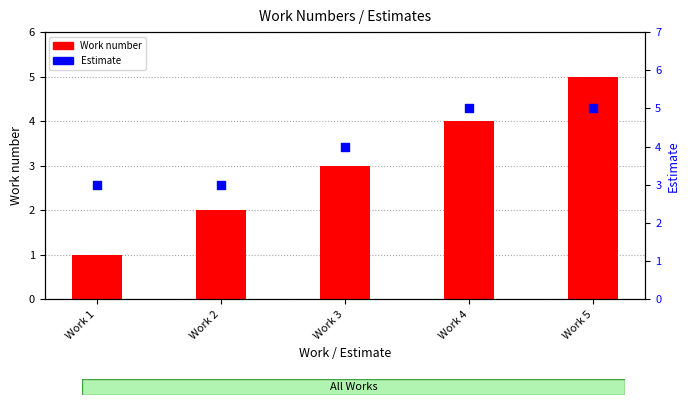

What is the total value across all series at Work 4?

9